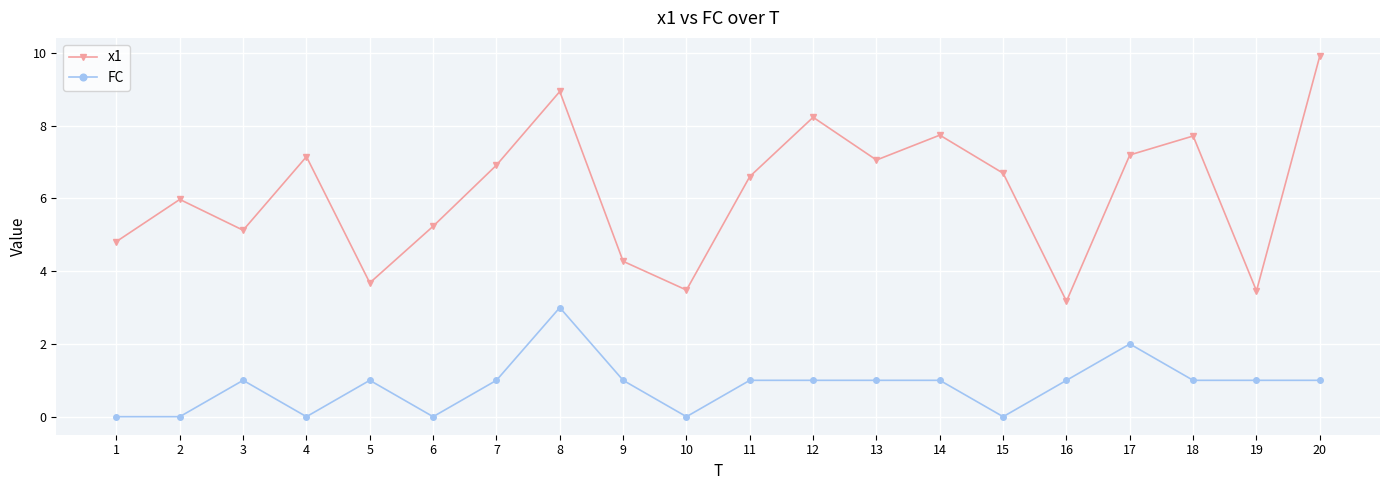

What is the sum of the FC values at 13 and 6?

1.0